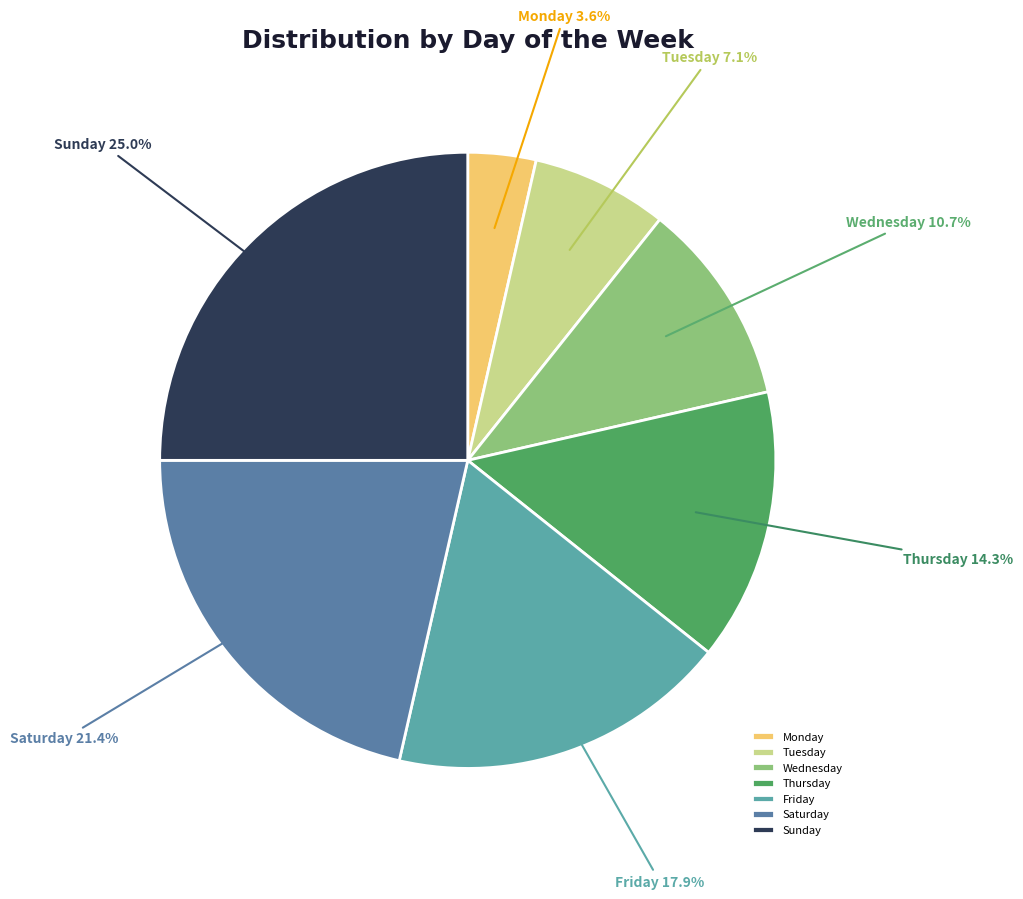

Rank the categories by value from highest to lowest.

Sunday, Saturday, Friday, Thursday, Wednesday, Tuesday, Monday